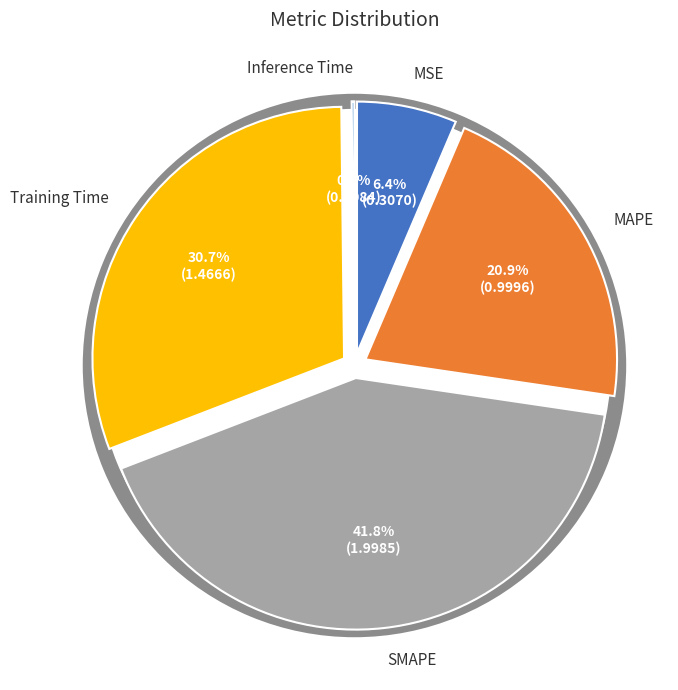

Which category has the biggest portion of the pie?

SMAPE